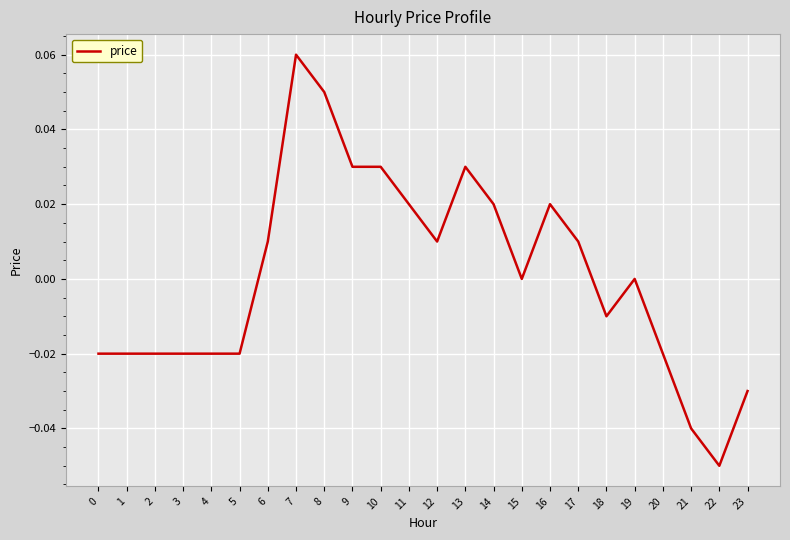

The value at 13 is 0.0. True or false?

True